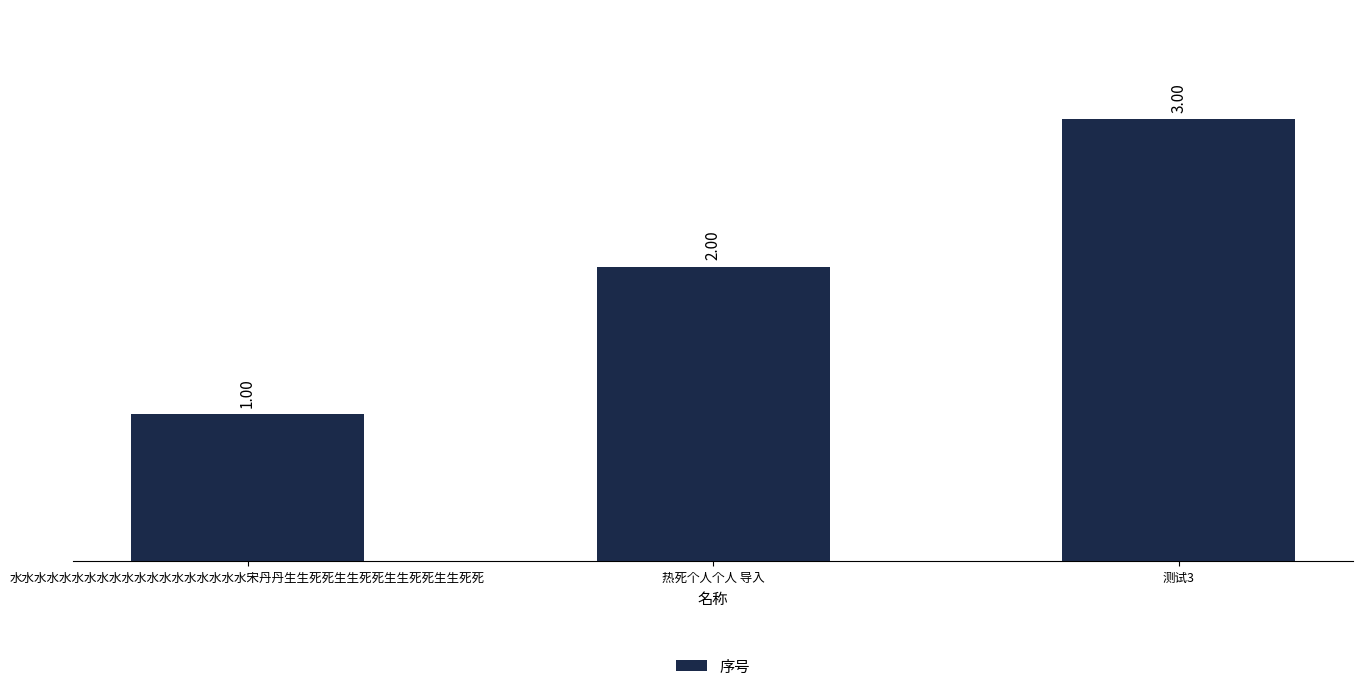

Where is the data nearest to the value 2?

热死个人个人 导入